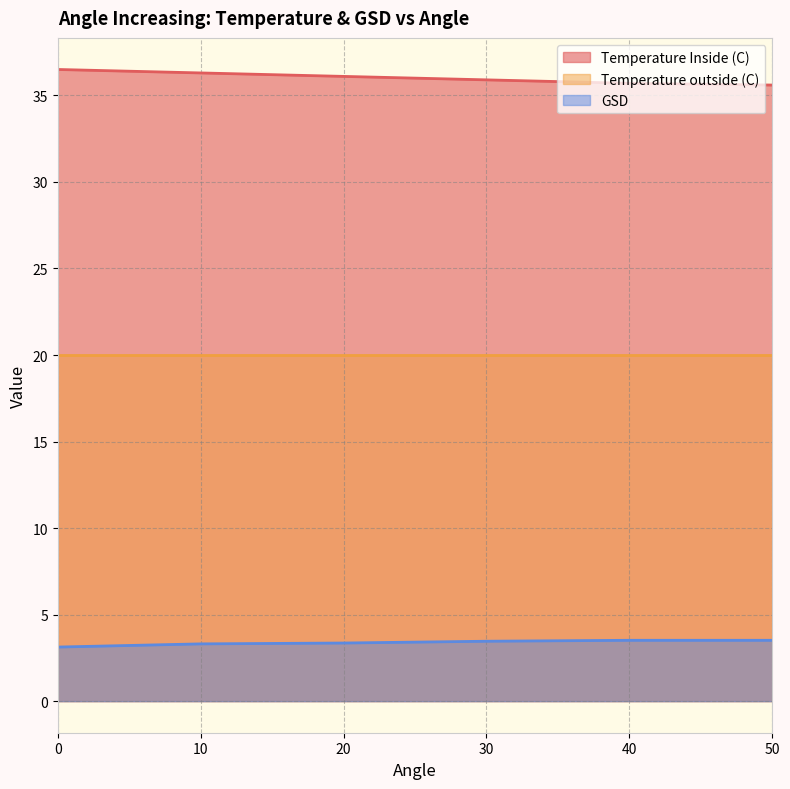

What is the spread (max minus min) of values at 50?

32.1